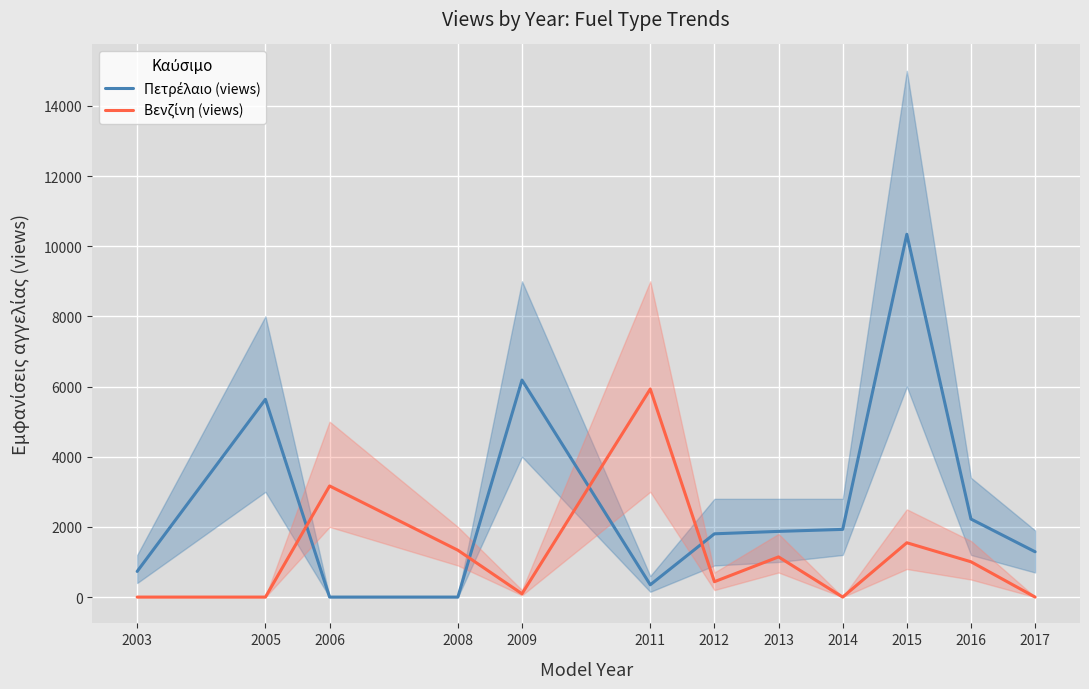

True or false: Πετρέλαιο (views) has more than 1 points higher than both neighbors.

True